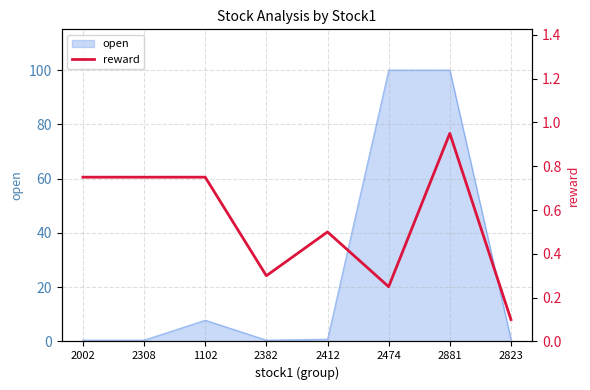

List the labels in order of value, smallest first.

2823, 2474, 2382, 2412, 2002, 2308, 1102, 2881